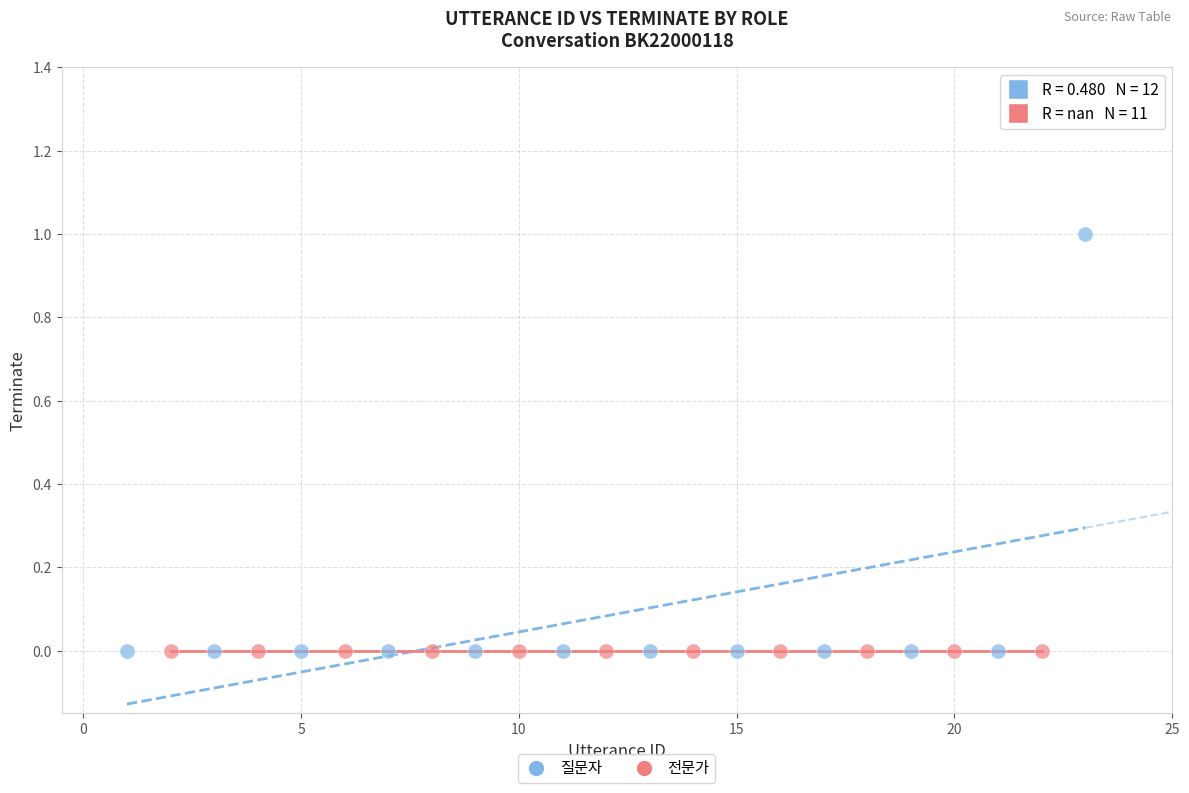

Which series reaches the maximum Y coordinate?

질문자